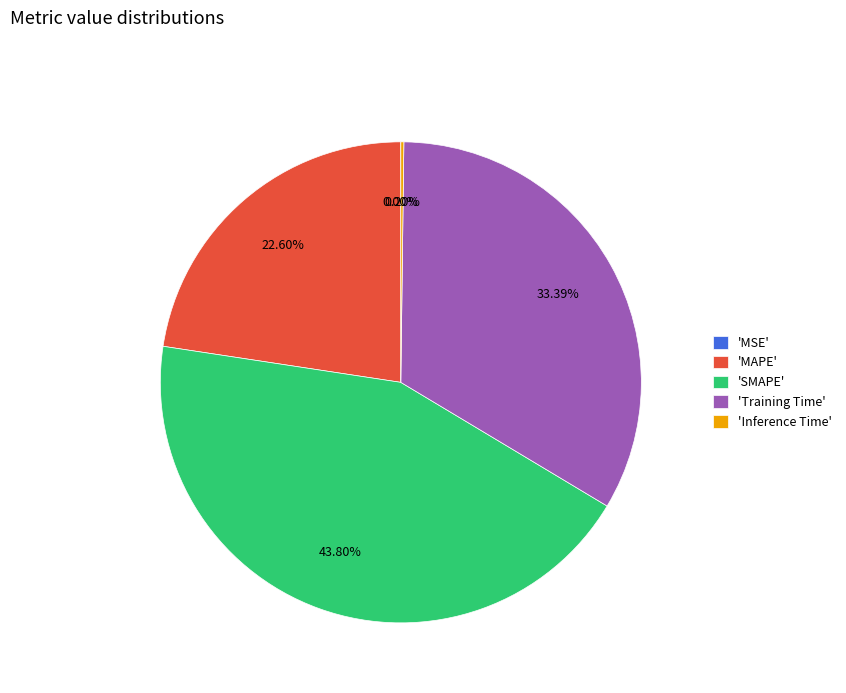

What is the ratio of the value at 'SMAPE' to the value at 'Training Time'?

1.3